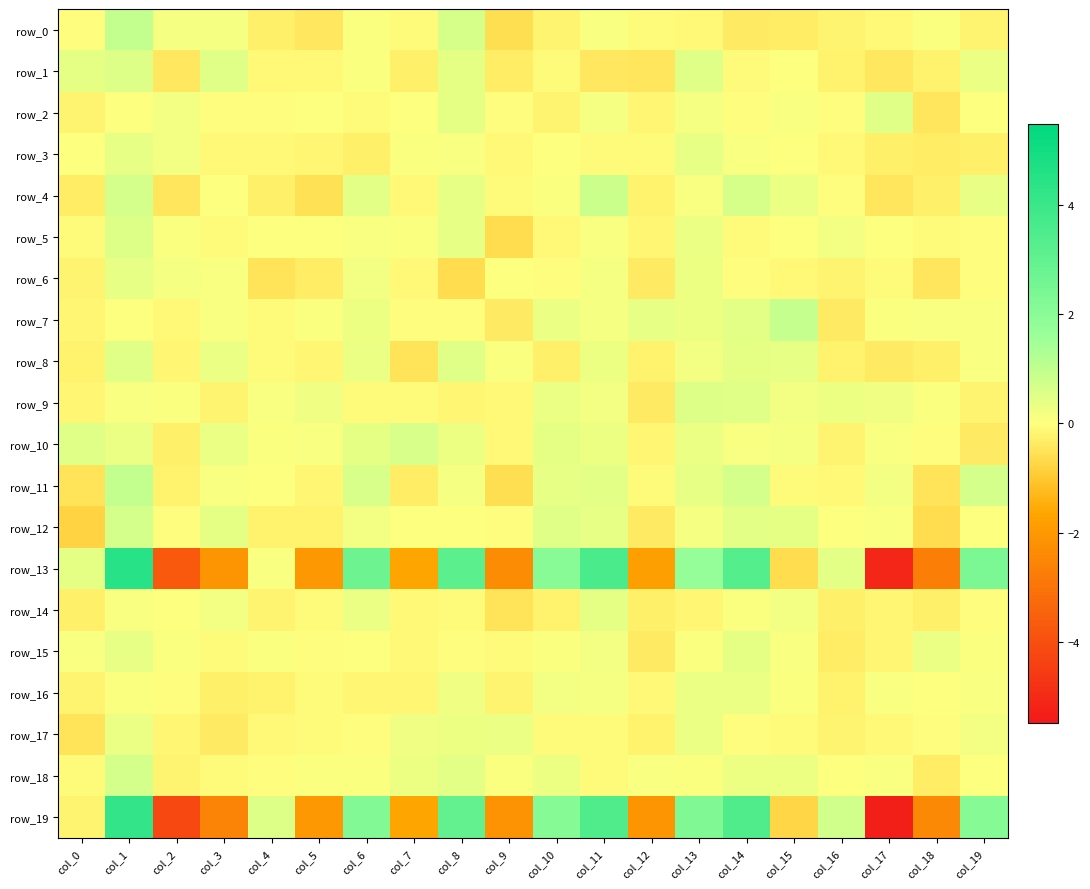

How many data points does each series have?

20